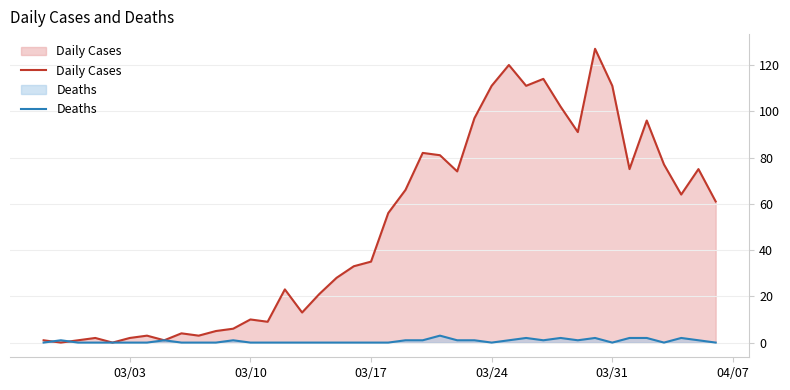

What value does the Daily Cases series have at 03/10?

10